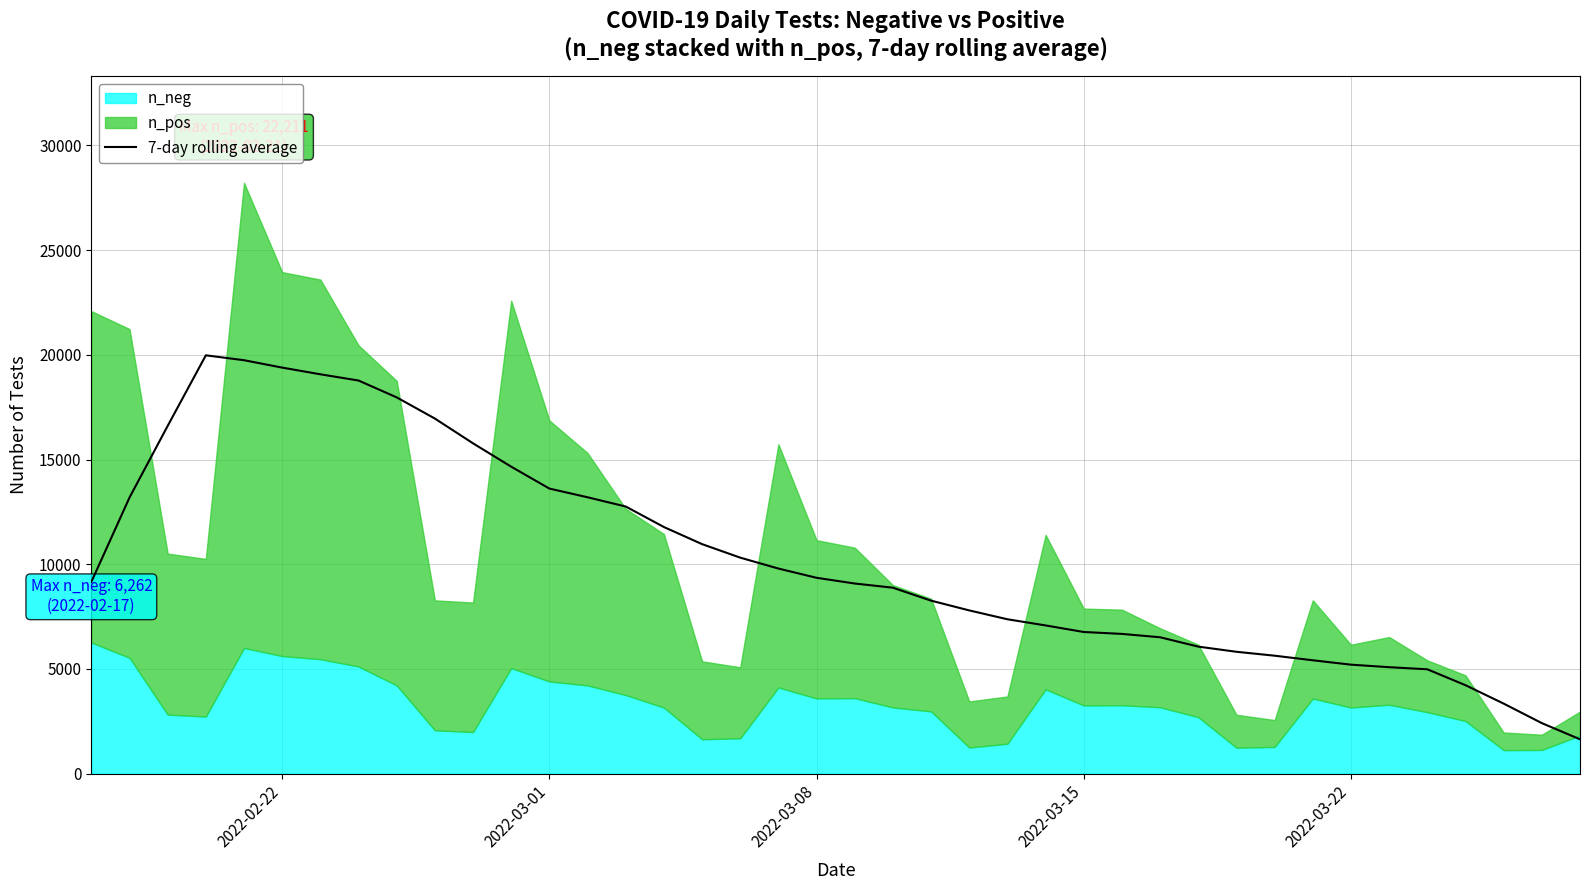

What is the maximum value shown in the chart?

19975.4